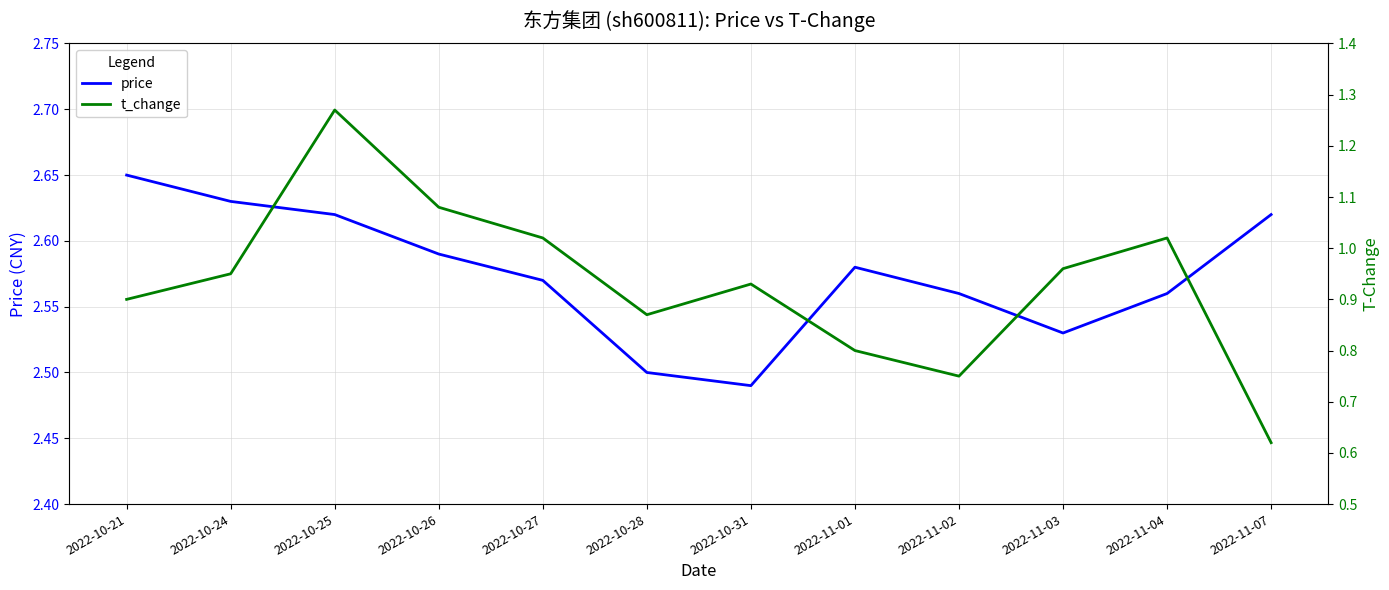

Is it true that price equals 1.0 at 2022-10-26?

False